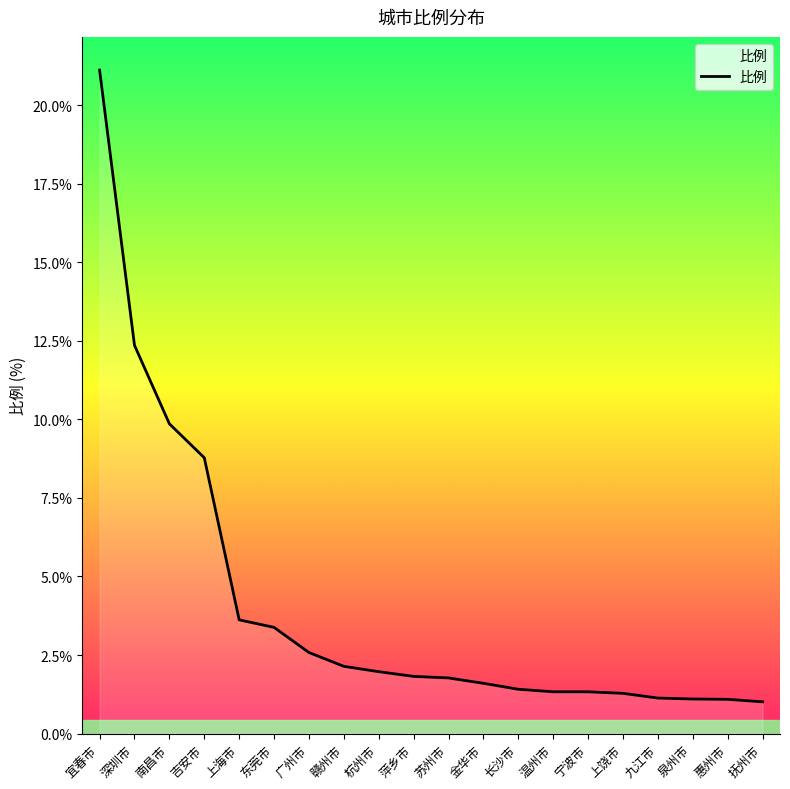

What position from the right is 上饶市?

5